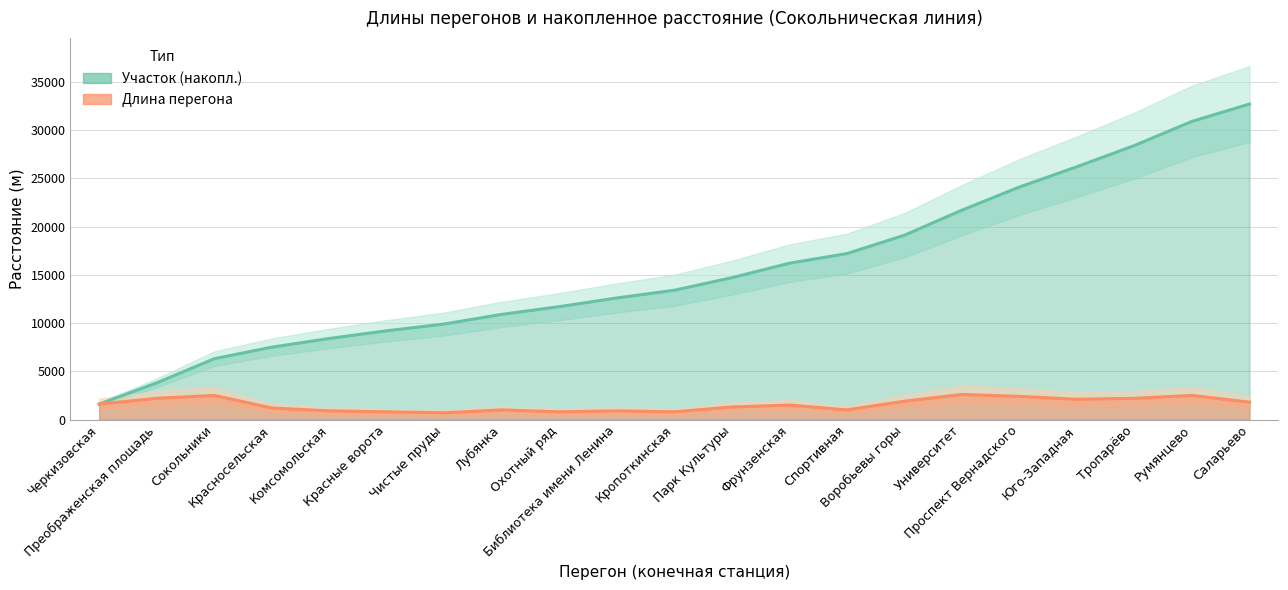

What is the total value across all series at Воробьевы горы?

21000